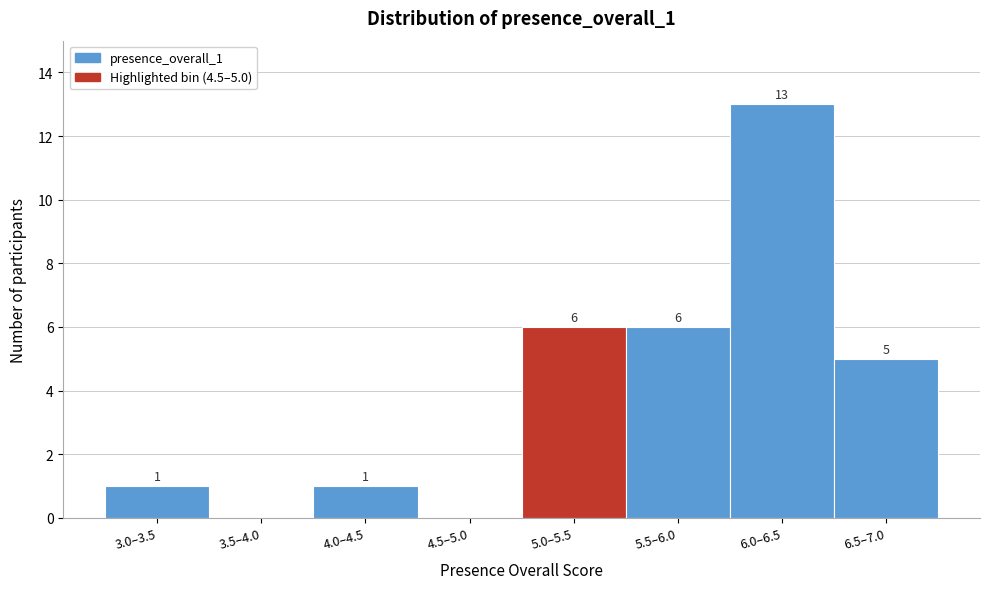

Reading left to right, what are all the values shown in this chart?

3.0–3.5=1	3.5–4.0=0	4.0–4.5=1	4.5–5.0=0	5.0–5.5=6	5.5–6.0=6	6.0–6.5=13	6.5–7.0=5